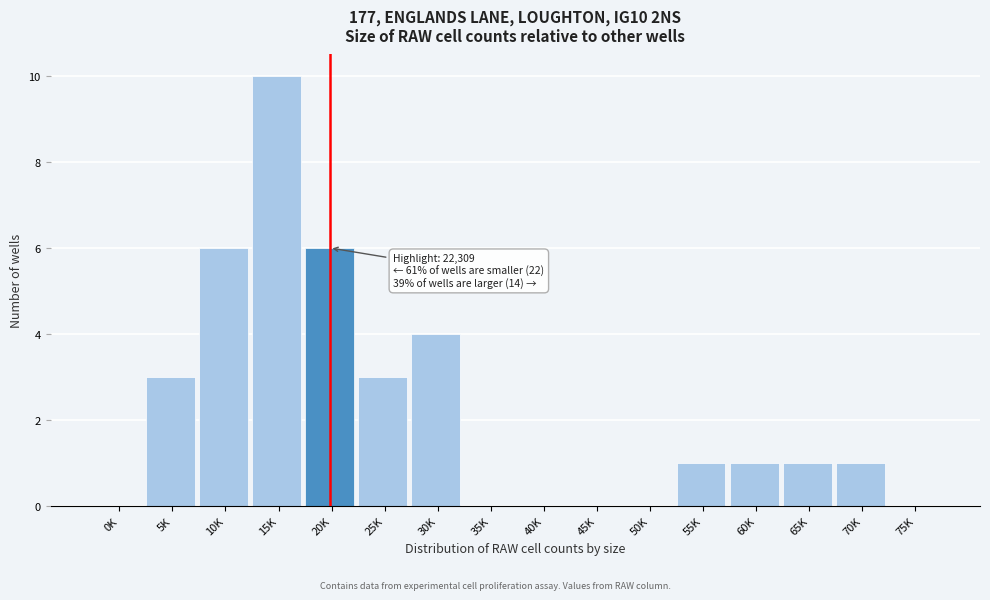

Reading left to right, list all the values displayed in this chart.

0K=0	5K=3	10K=6	15K=10	20K=6	25K=3	30K=4	35K=0	40K=0	45K=0	50K=0	55K=1	60K=1	65K=1	70K=1	75K=0